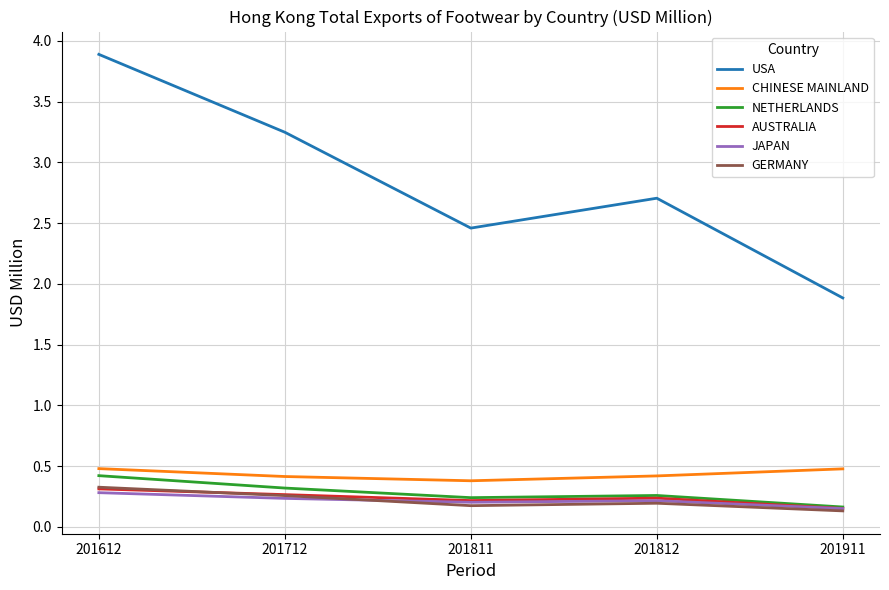

What is the total value across all series at 201612?

5.7